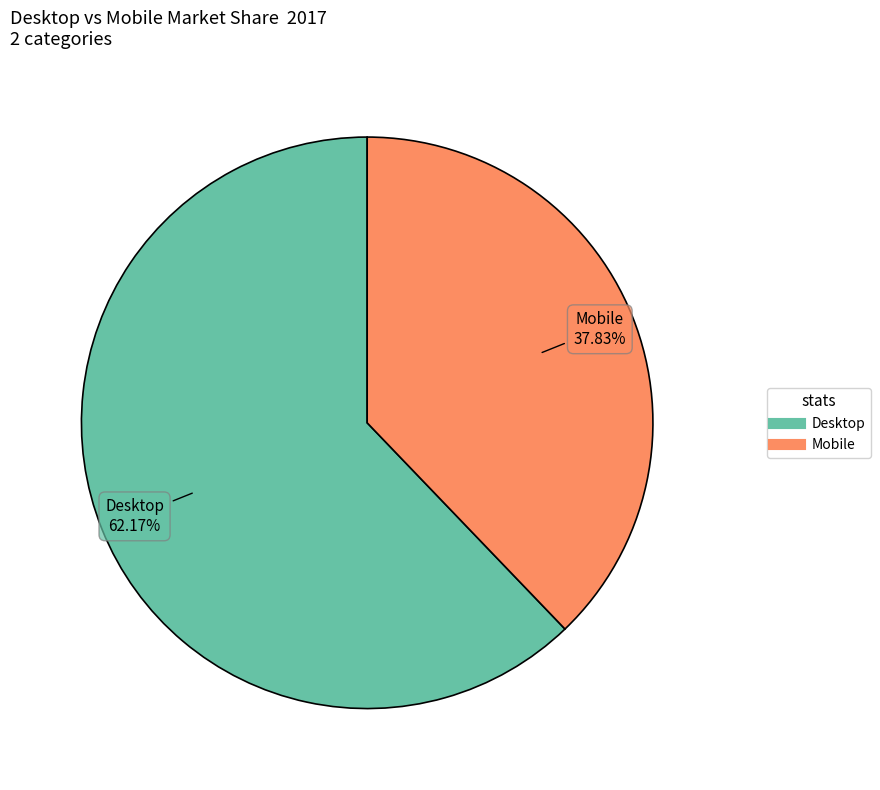

Is there any slice that represents more than half of the pie?

Yes